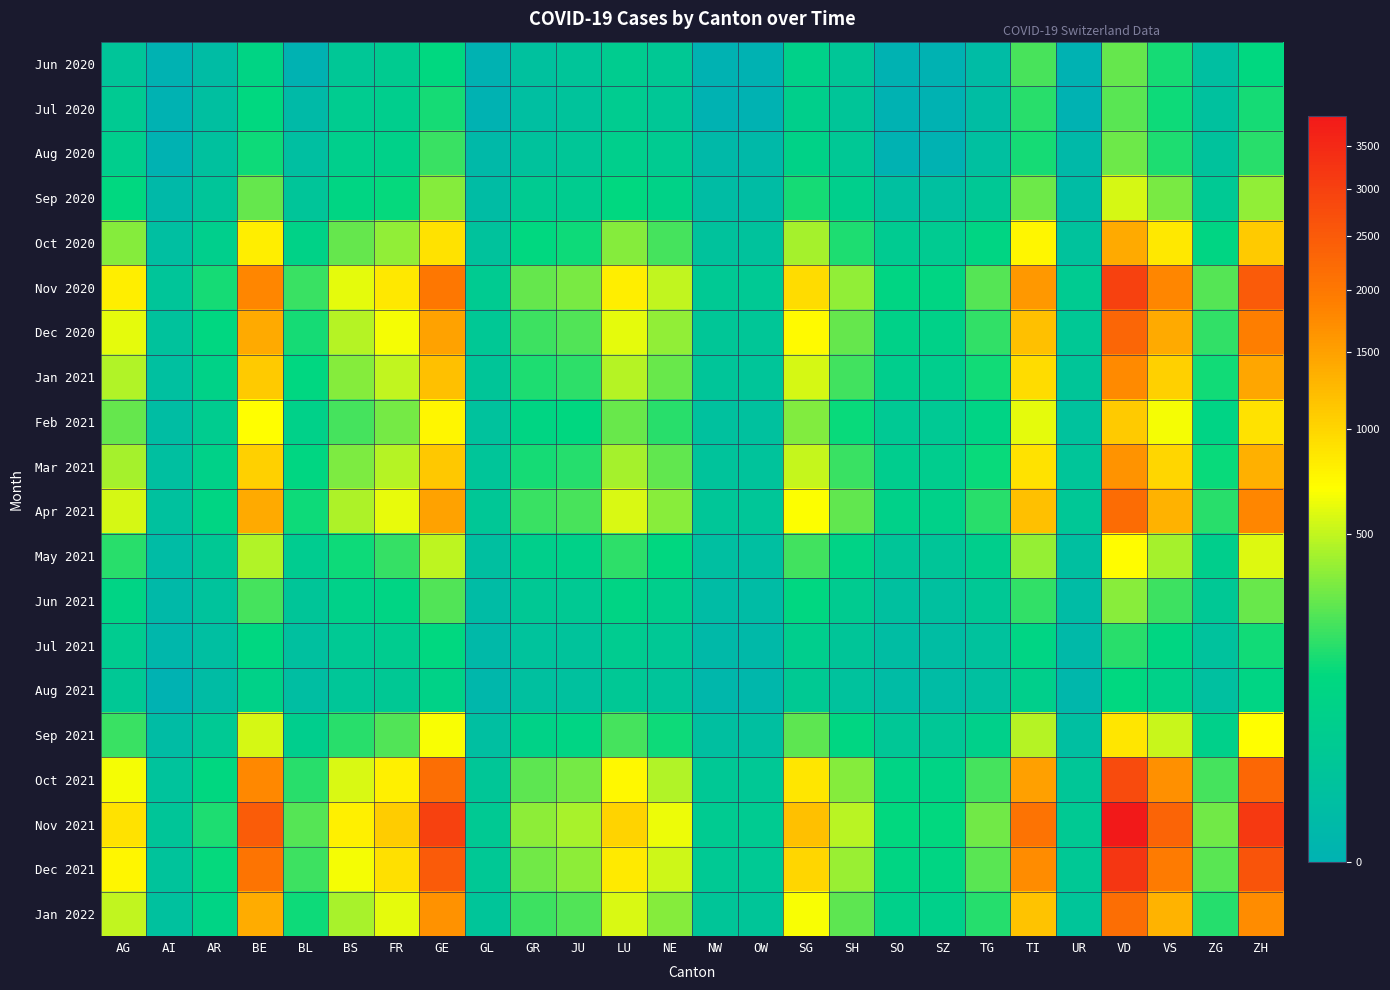

Which series changed the most between BS and OW?

Nov 2021